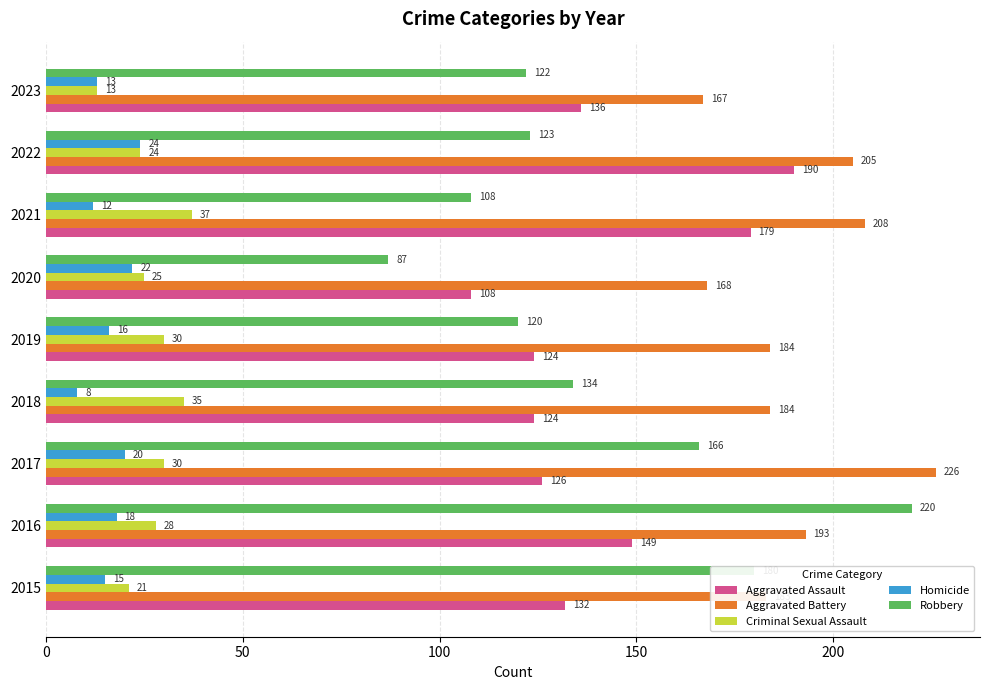

Is it true that Robbery equals 24 at 2021?

False